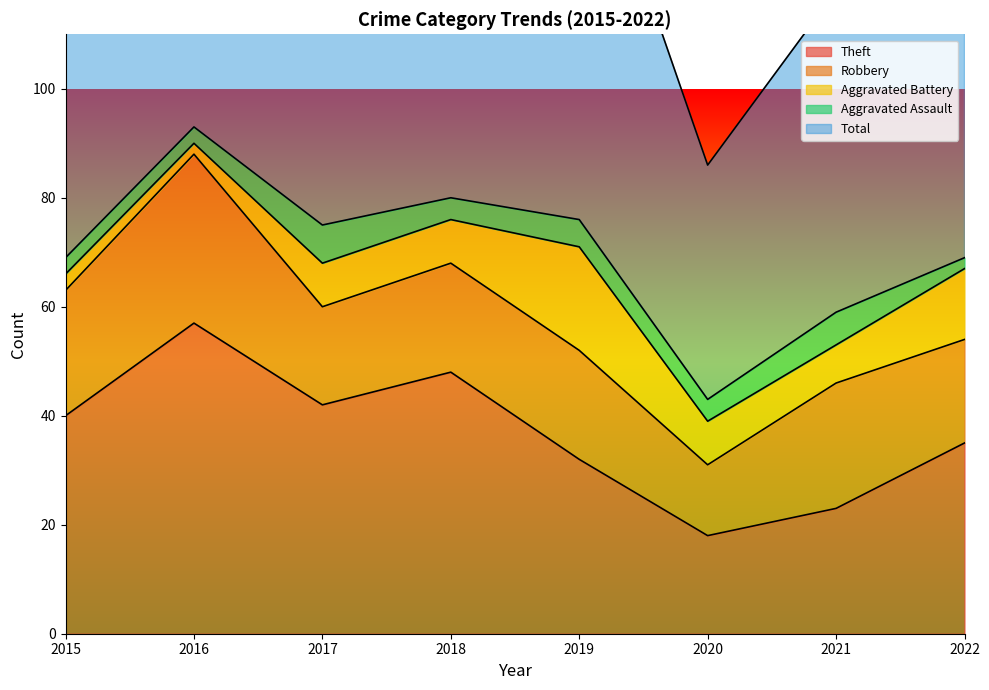

Does the chart have visible grid lines?

No